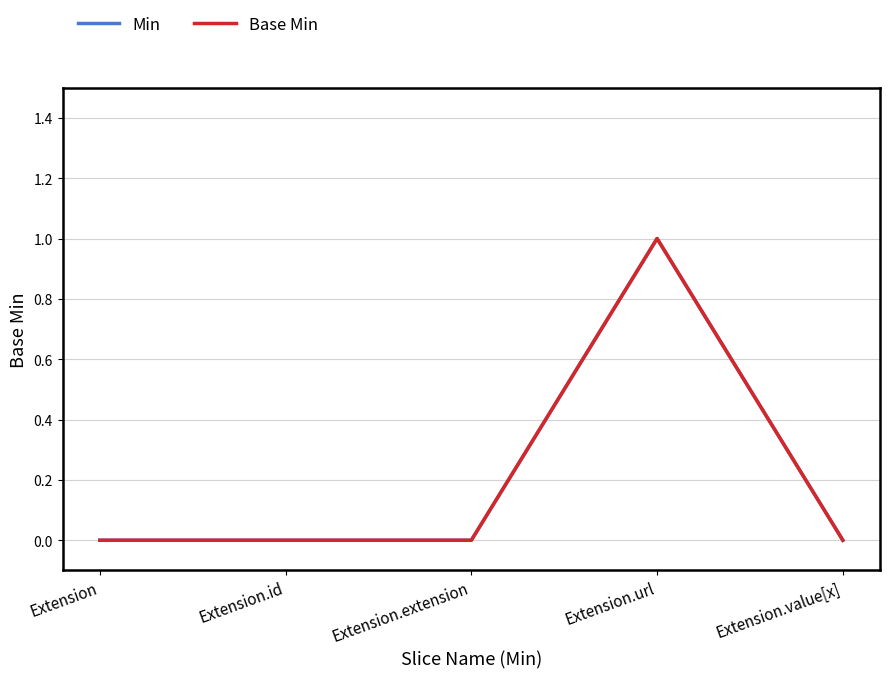

True or false: Min has a value of 1 at Extension.url.

False